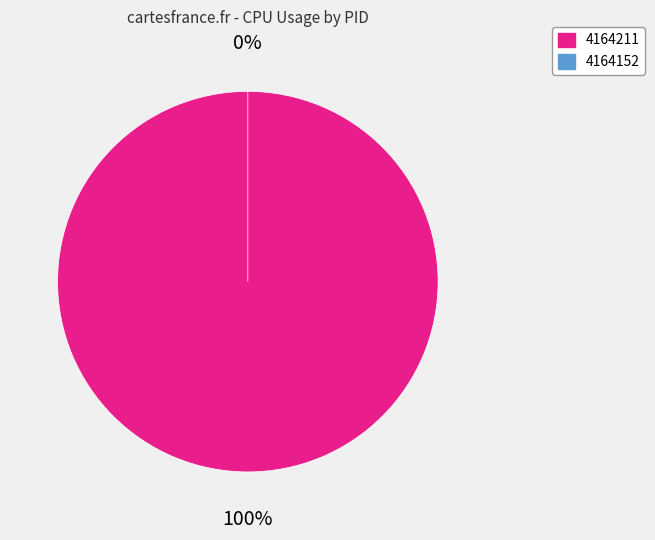

Rank the categories by value from highest to lowest.

4164211, 4164152